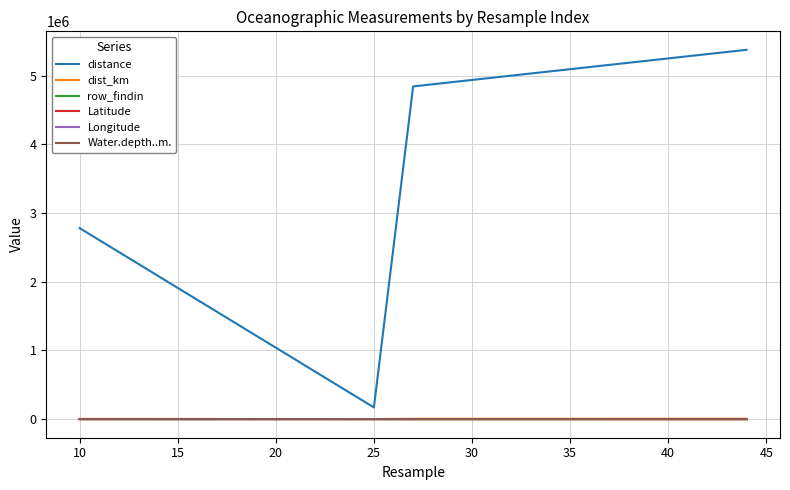

What is the greatest value displayed?

5378152.1